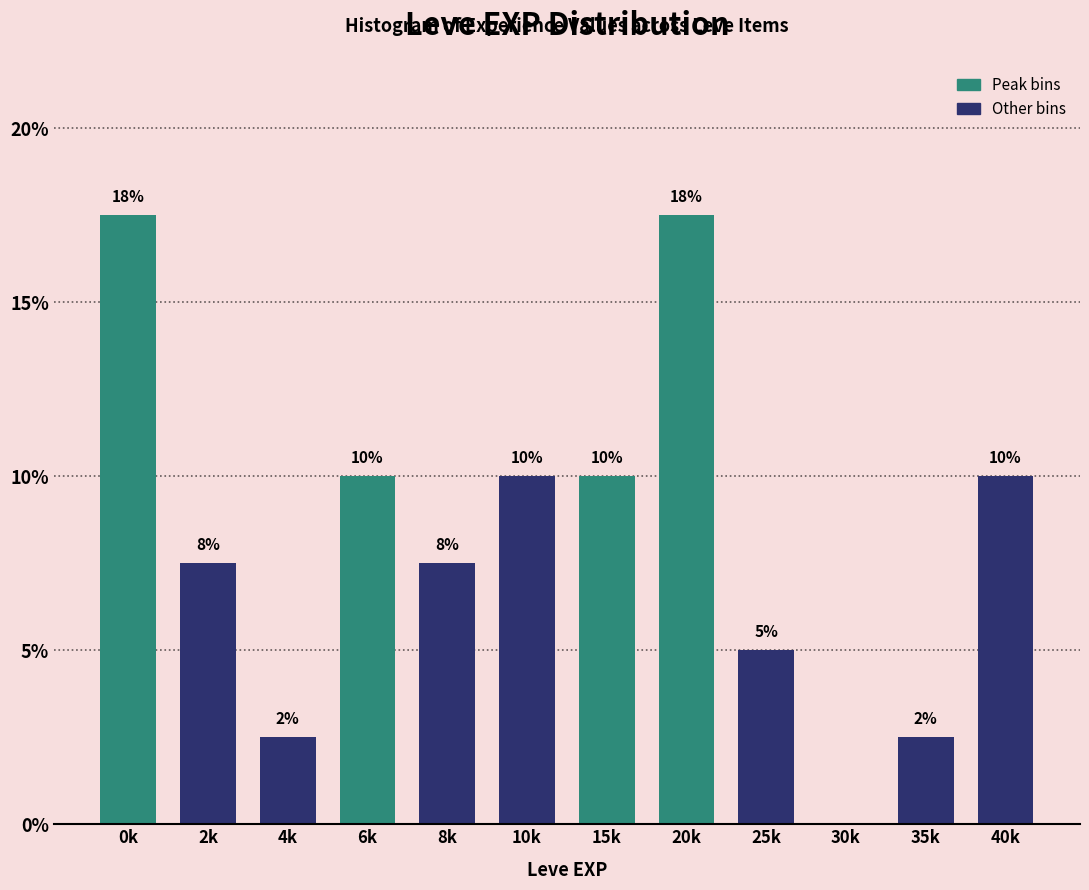

Are the bars horizontal?

No